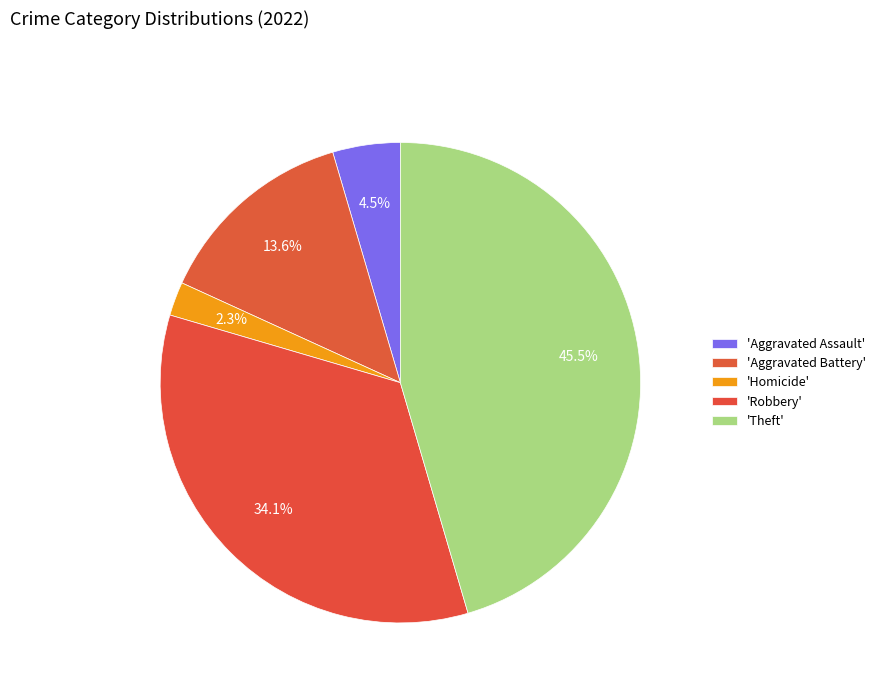

How many segments does this pie chart have?

5